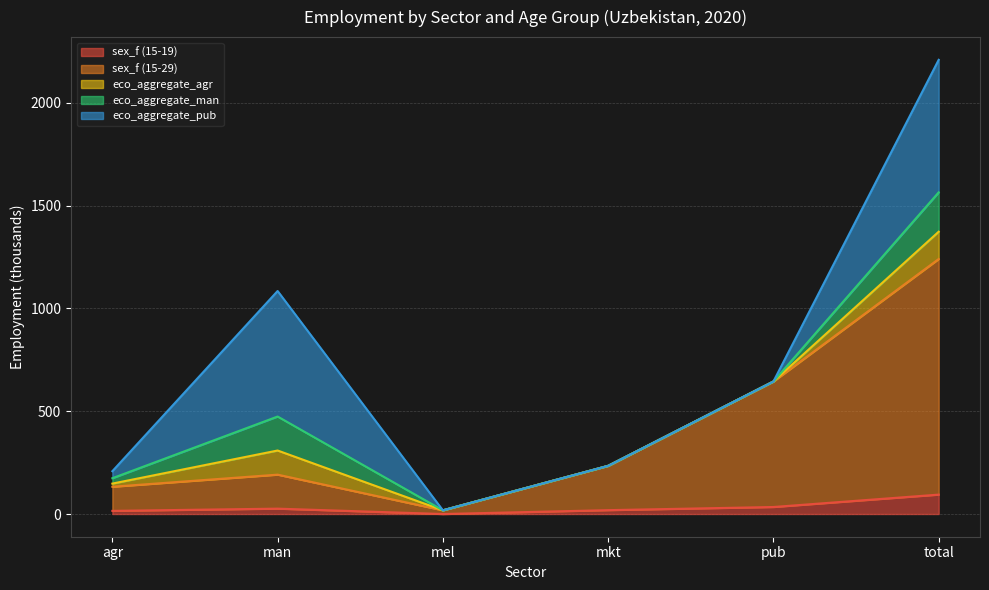

What is the difference between the sex_f (15-29) values at mkt and man?

50.2